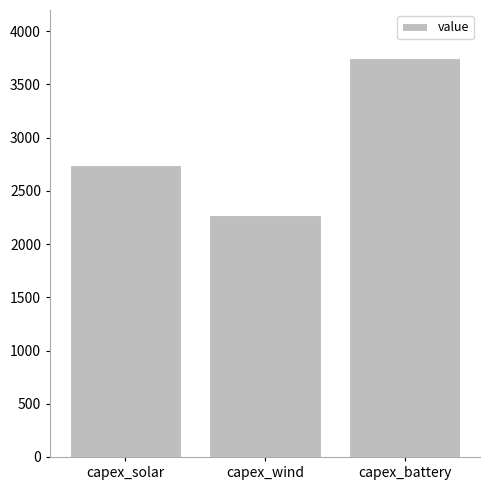

The value at capex_wind is 2275. True or false?

True